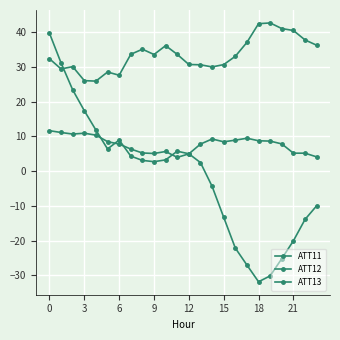

True or false: ATT11 and ATT12 cross at least once.

False